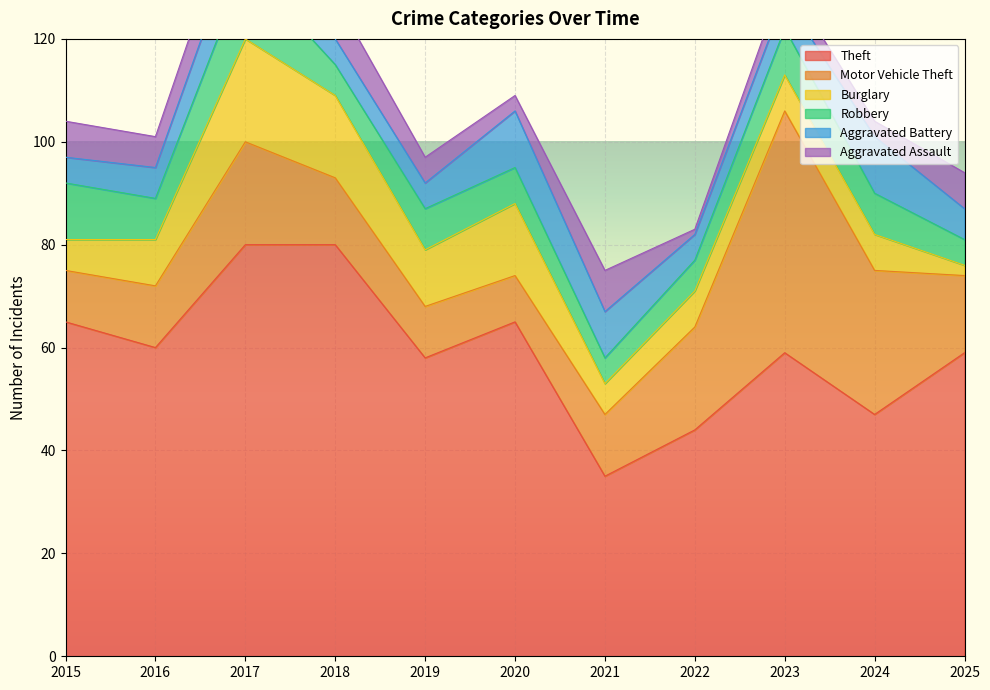

Count the number of data series in this chart.

6